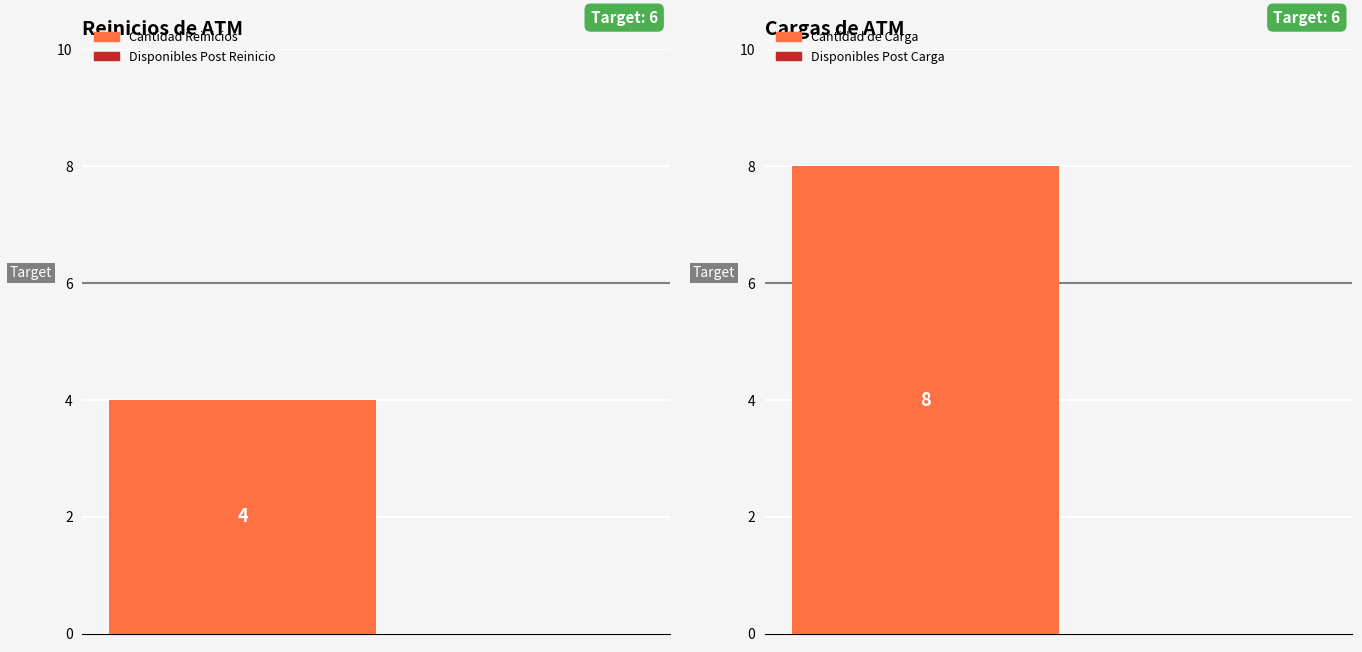

What is the label of the 1st bar from the right?

Cargas